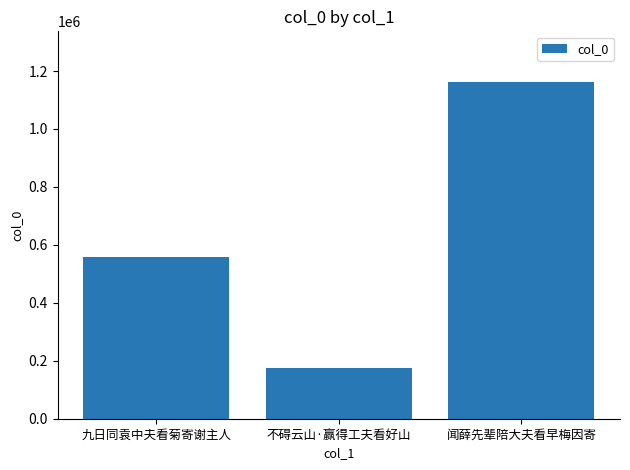

What is the ratio of the value at 不碍云山·赢得工夫看好山 to the value at 闻薛先辈陪大夫看早梅因寄?

0.2